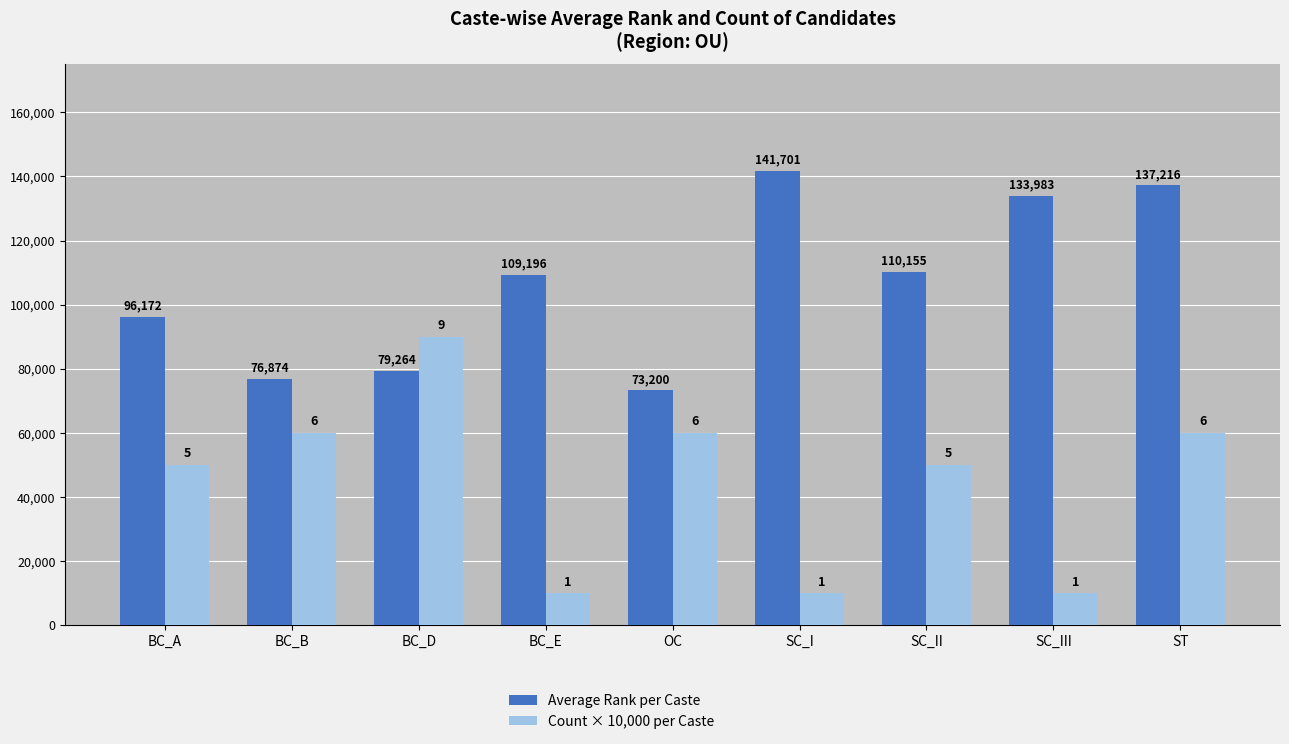

What position from the left is SC_II?

7